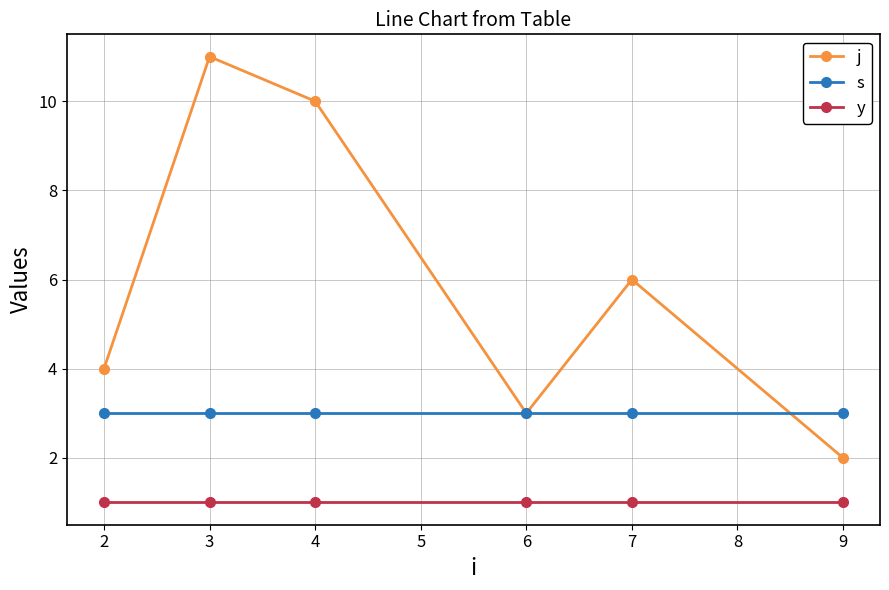

What is the total value across all series at 7?

10